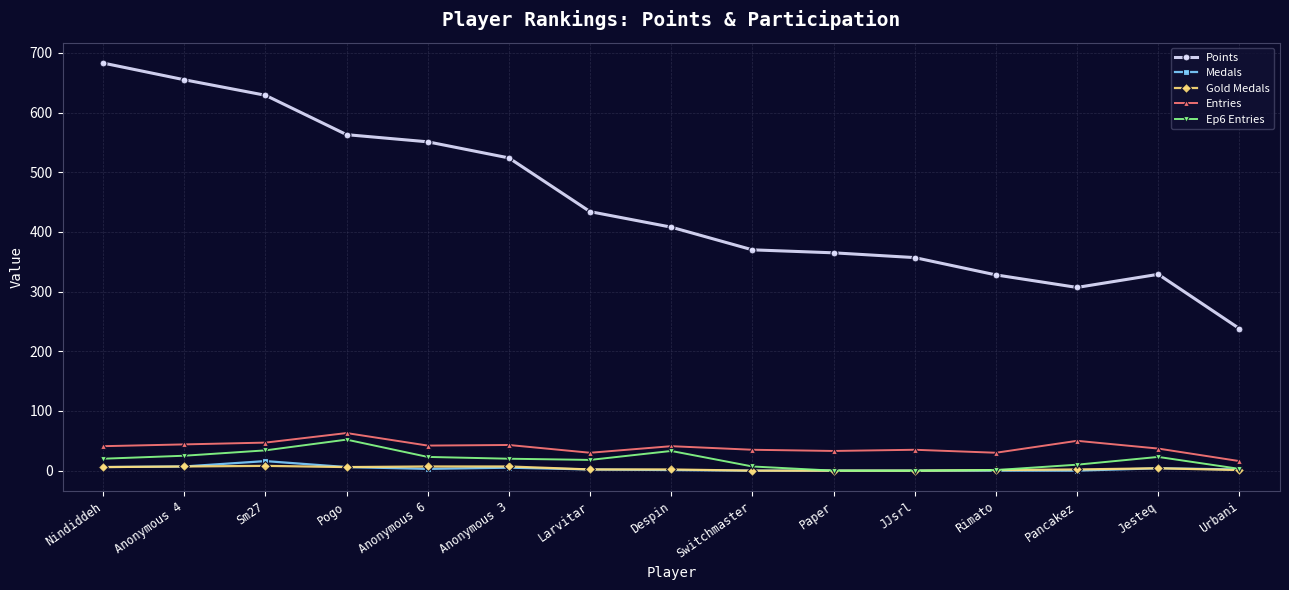

Is the value of Medals at Jesteq greater than the value of Points at Jesteq?

No